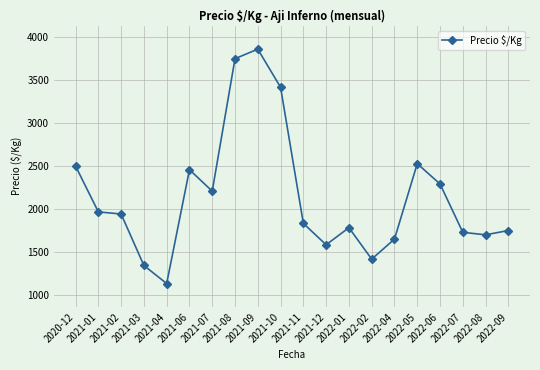

Count the number of categories in the chart.

20